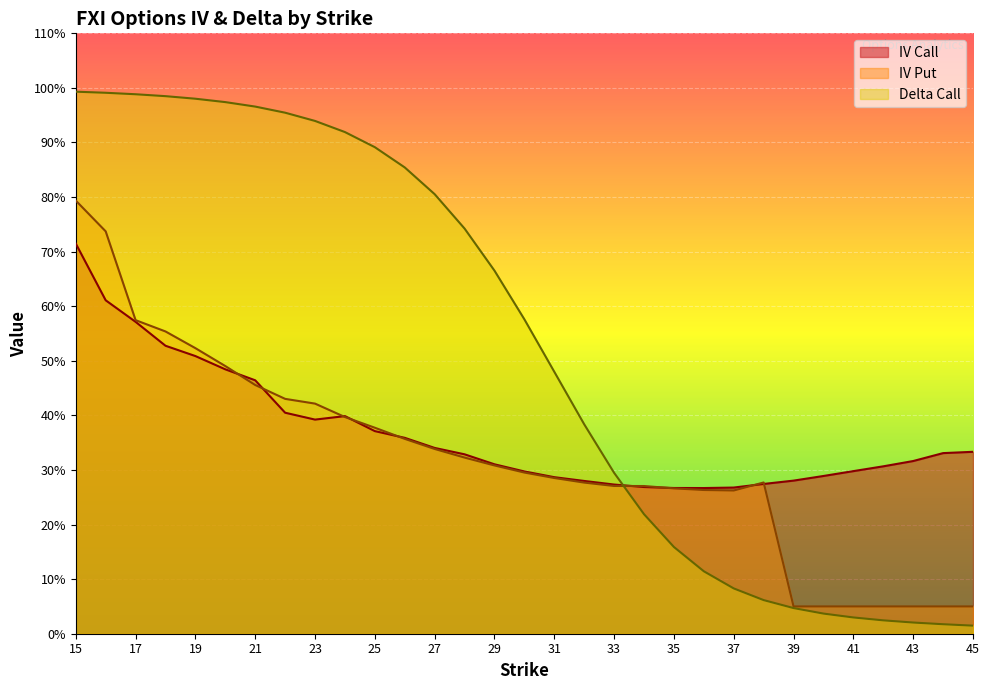

What is the difference between the second highest and second lowest values in the iv_call series?

0.3